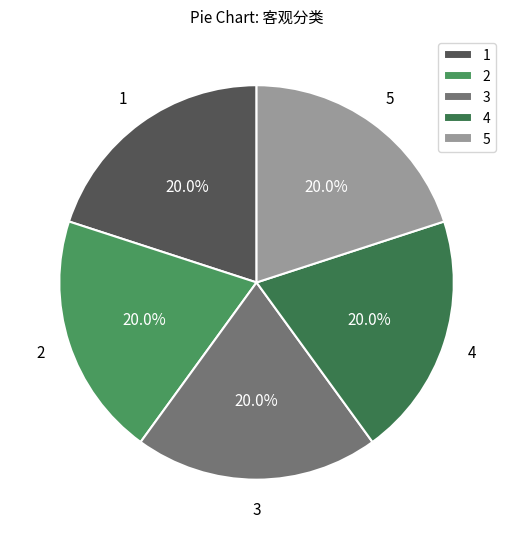

Is there a majority slice in this chart?

No